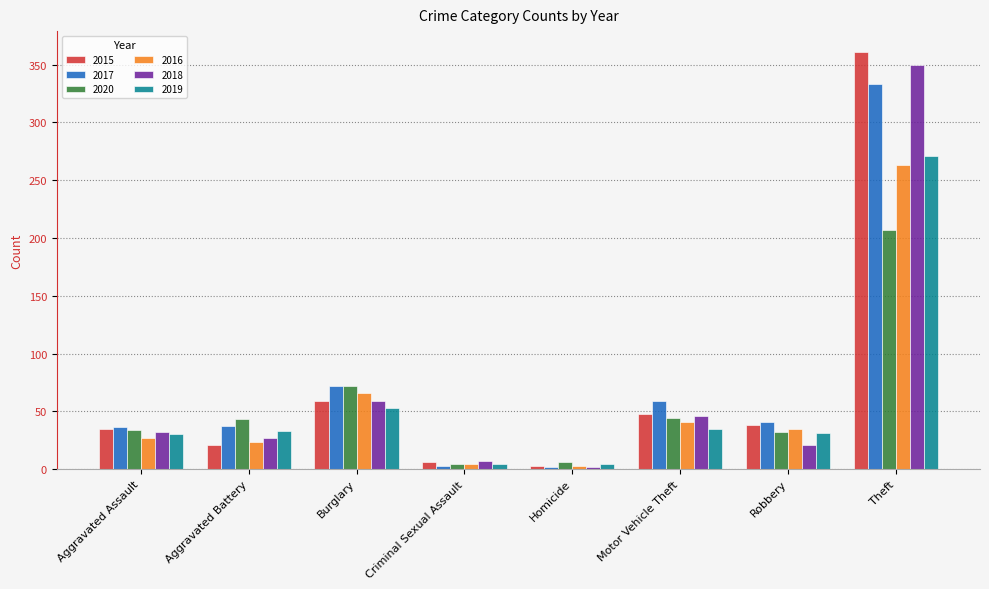

What is the label of the 8th bar from the right?

Aggravated Assault